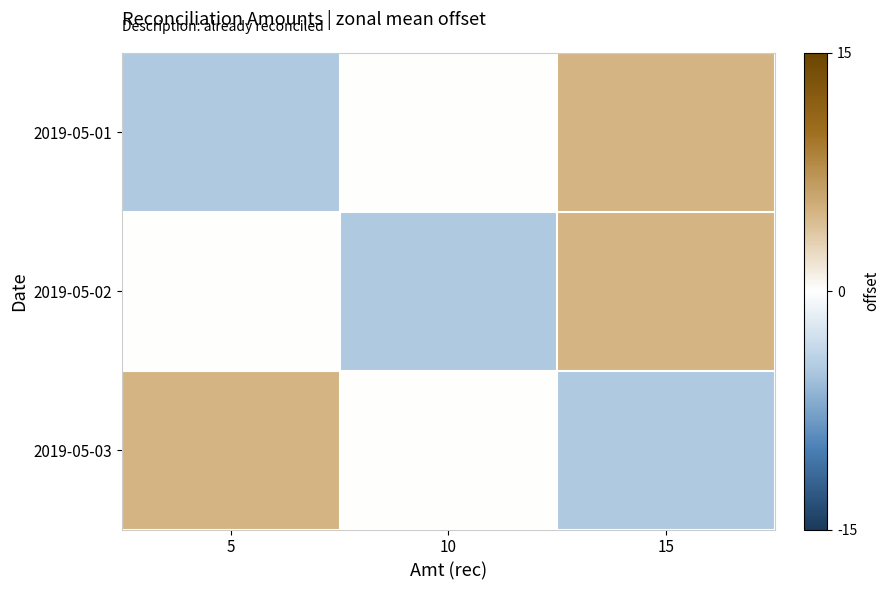

Reading right to left, extract all data points from this chart.

2019-05-01: 15=5	10=0	5=-5
2019-05-02: 15=5	10=-5	5=0
2019-05-03: 15=-5	10=0	5=5